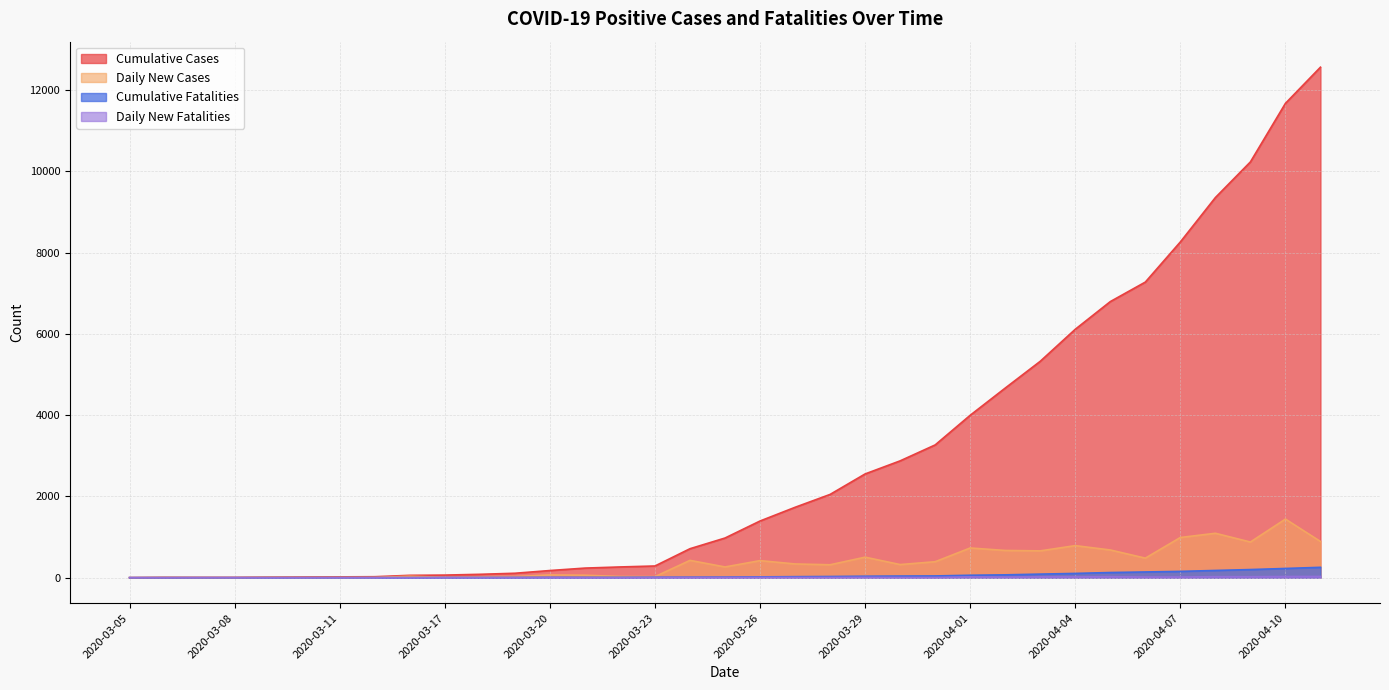

True or false: Daily New Cases has a value of -600 at 2020-03-08.

False